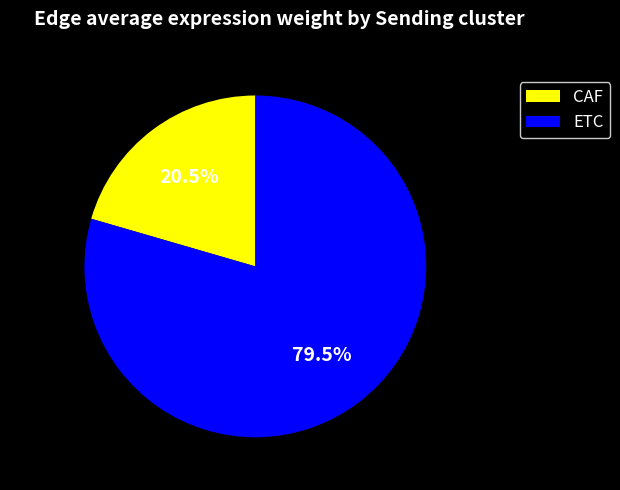

Which category accounts for the majority?

ETC